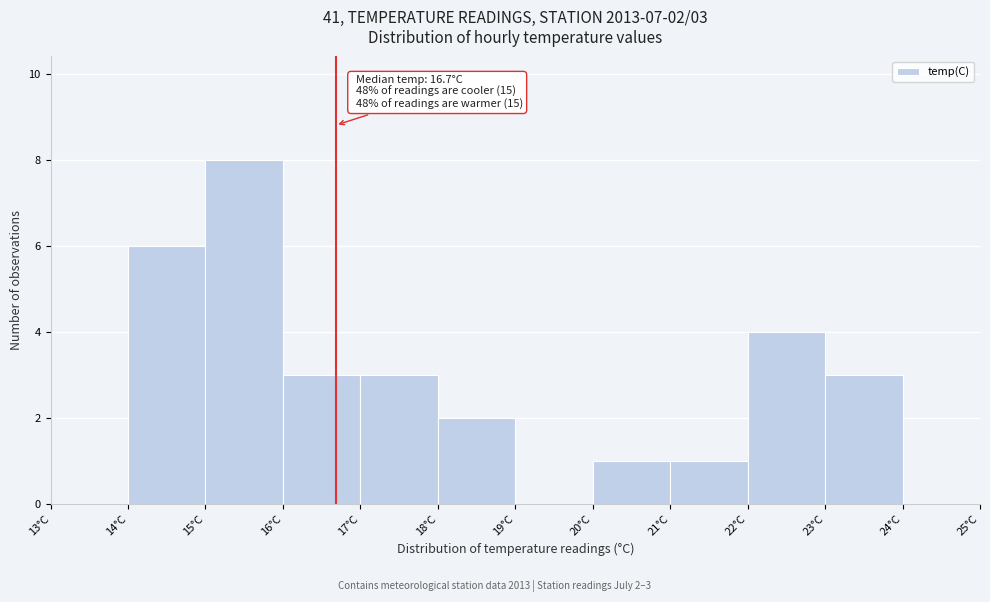

Over which range of the x-axis is the bar tallest?

15 to 16